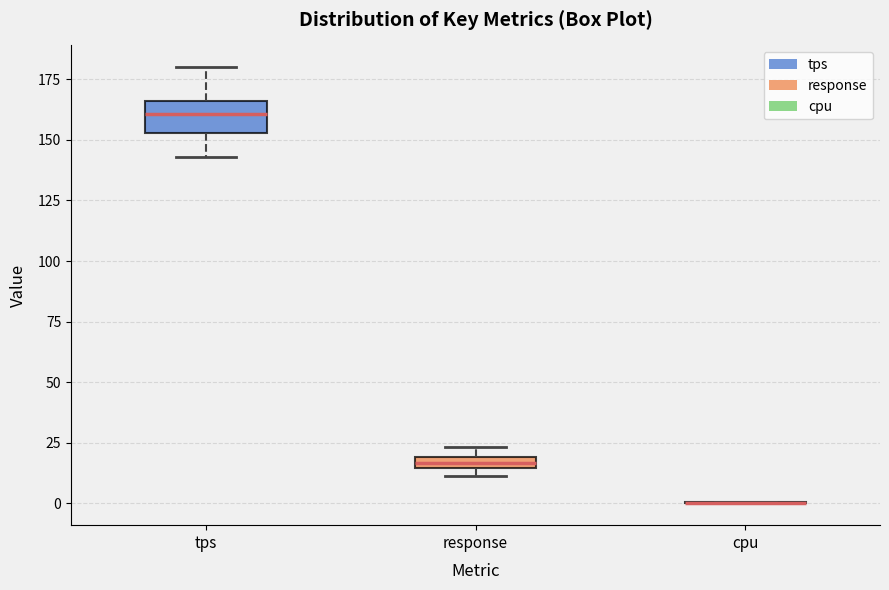

Which box is the tallest, from its lower edge to its upper edge?

tps